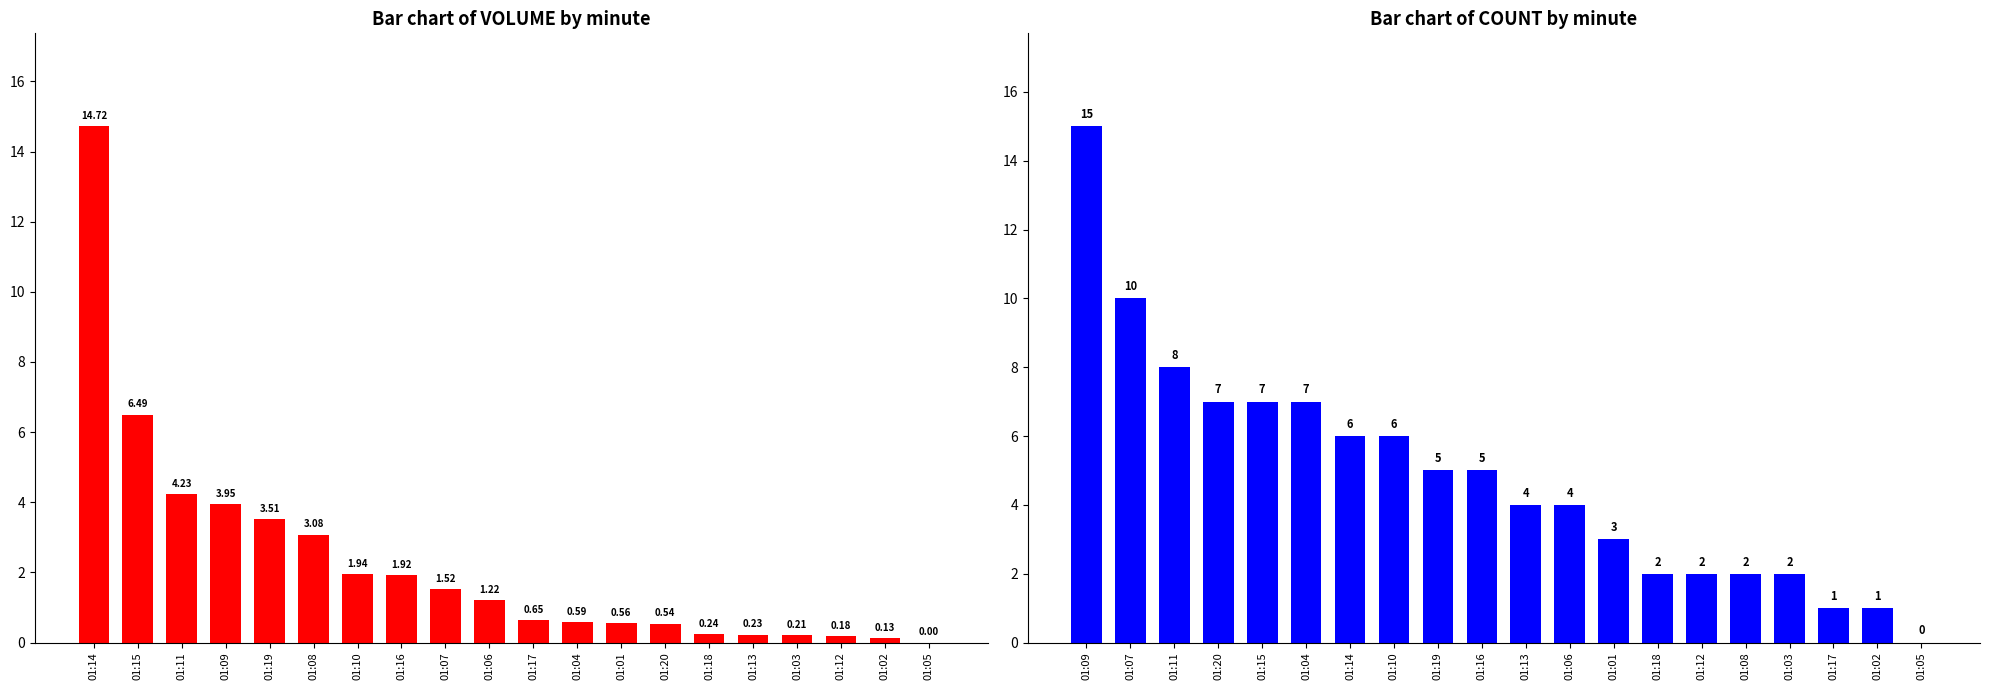

How many distinct data groups are displayed?

2